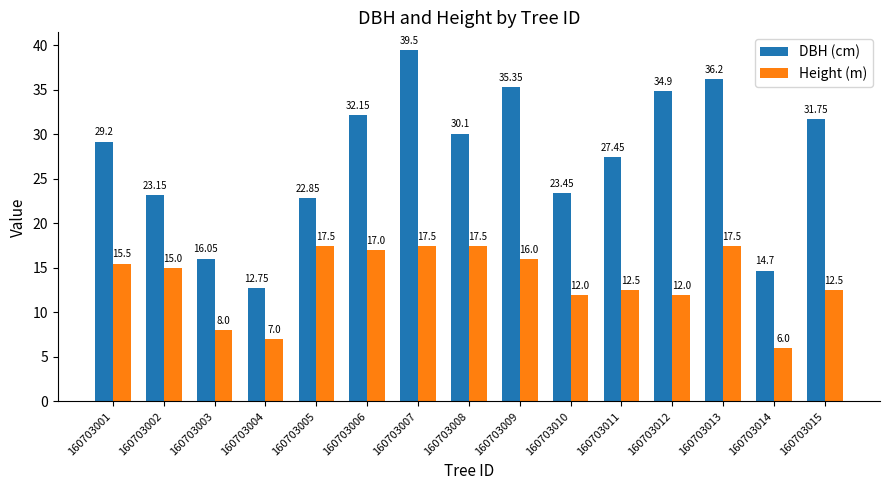

Is the value of Height (m) at 160703002 greater than the value of DBH (cm) at 160703008?

No